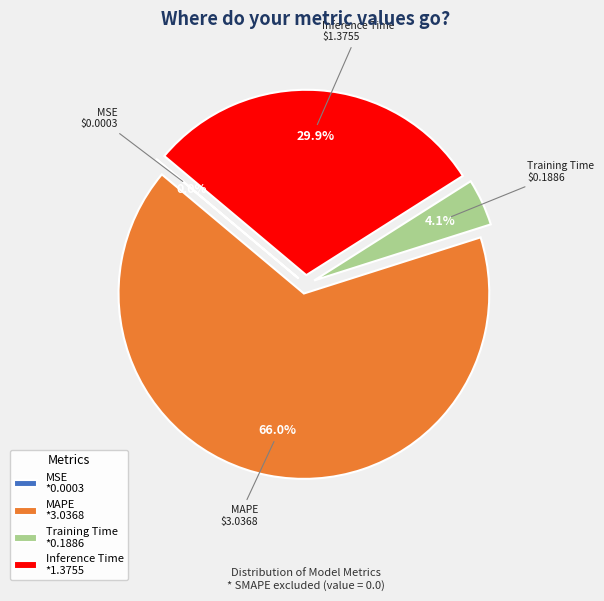

Does MAPE *3.0368 represent more than half of the total?

Yes